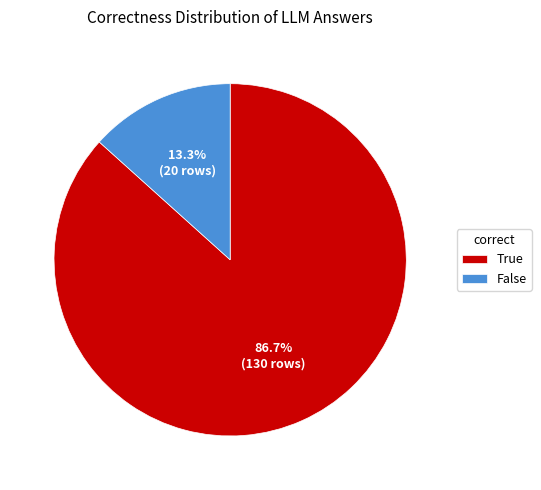

To the nearest percent, what is the difference between the largest and smallest slice percentages?

73%